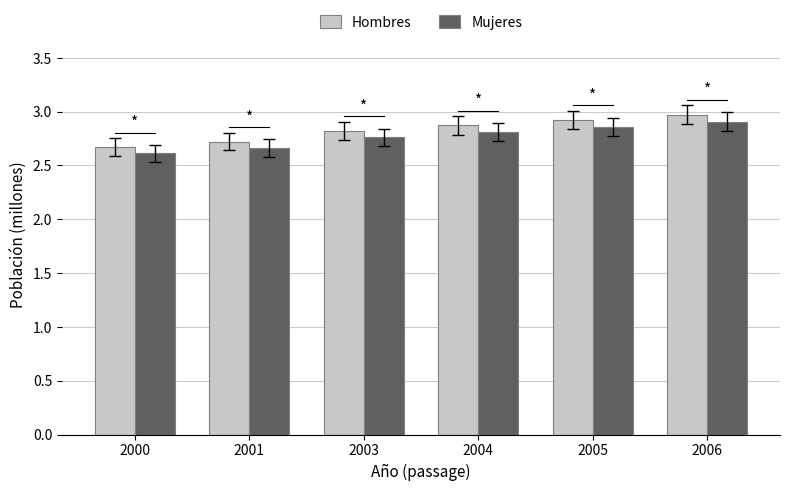

Which series has the largest range (max minus min)?

Hombres